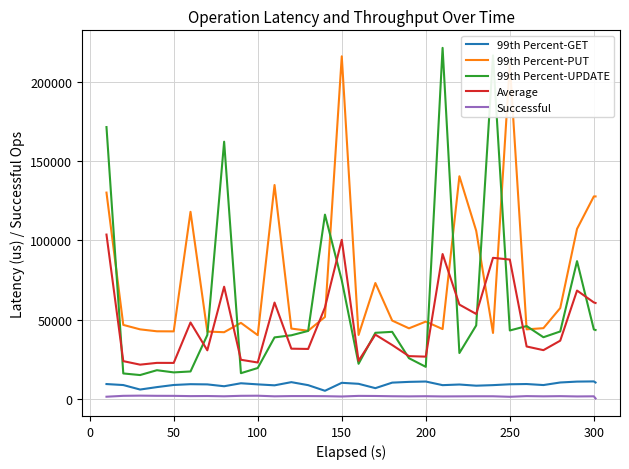

True or false: Average and 99th Percent-GET cross at least once.

False